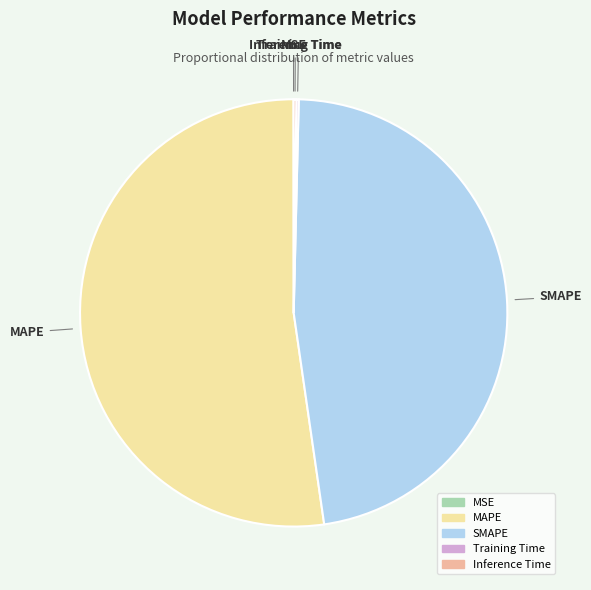

Is MAPE the majority of the pie?

Yes